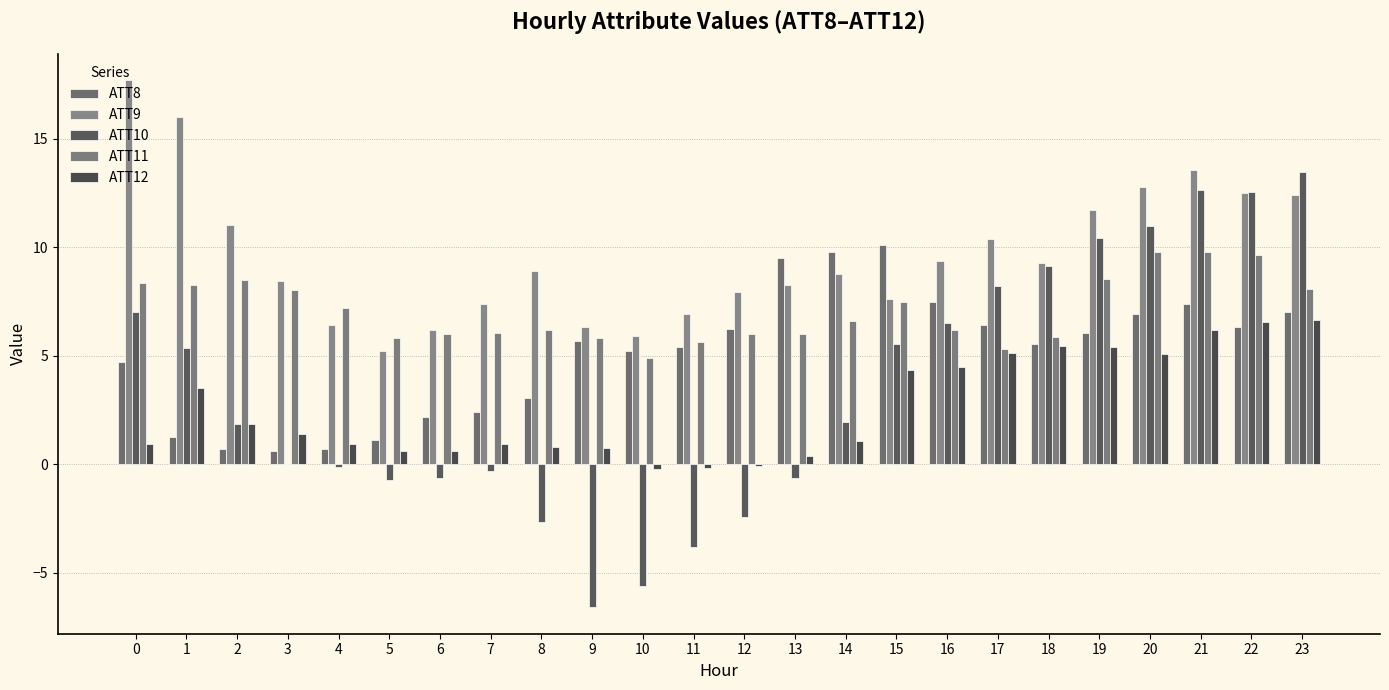

At which label is ATT11 closest to 7?

4